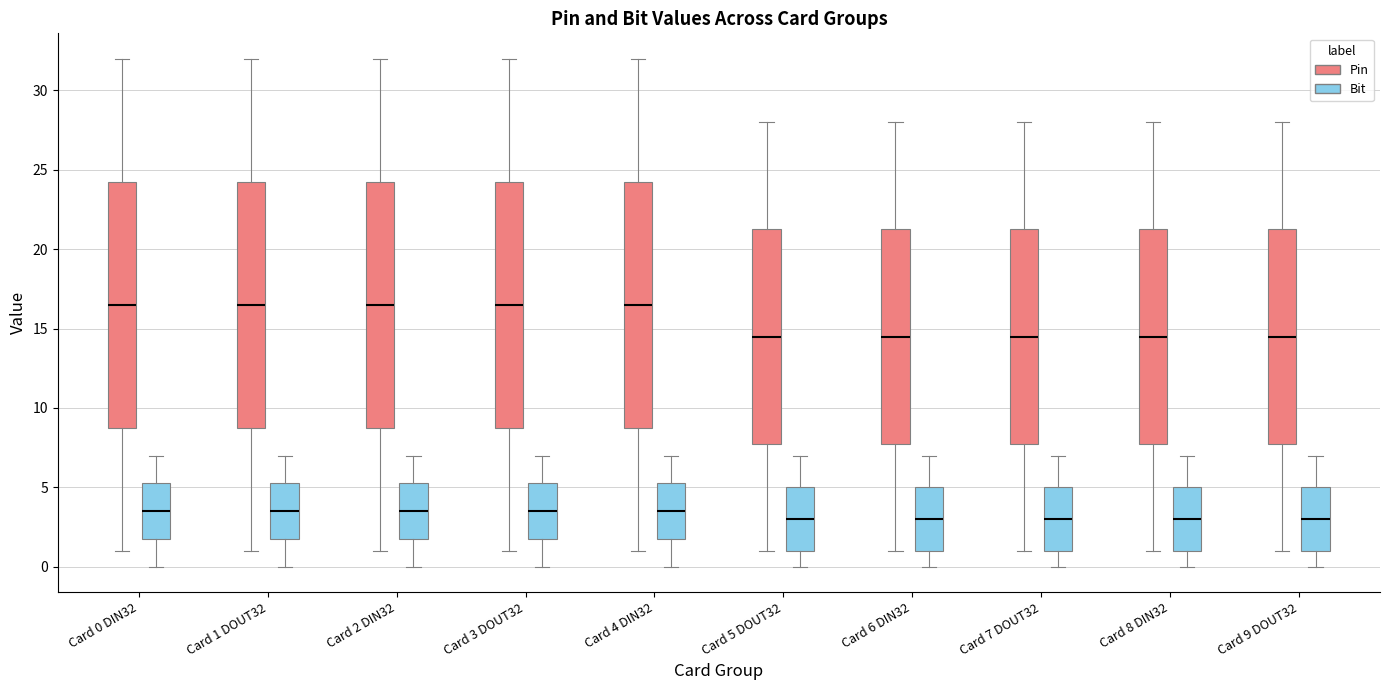

Reading left to right, transcribe this box plot: for each box, give where its median line is, the range the box spans, and where its two whiskers end, as read against the y-axis. The values are not printed on the chart, so give them approximately, as read against the axis.

Card 0 DIN32 (Pin): median 16.5, box 9.0 to 24.5, whiskers 1.0 to 32.0
Card 0 DIN32 (Bit): median 3.5, box 2.0 to 5.5, whiskers 0.0 to 7.0
Card 1 DOUT32 (Pin): median 16.5, box 9.0 to 24.5, whiskers 1.0 to 32.0
Card 1 DOUT32 (Bit): median 3.5, box 2.0 to 5.5, whiskers 0.0 to 7.0
Card 2 DIN32 (Pin): median 16.5, box 9.0 to 24.5, whiskers 1.0 to 32.0
Card 2 DIN32 (Bit): median 3.5, box 2.0 to 5.5, whiskers 0.0 to 7.0
Card 3 DOUT32 (Pin): median 16.5, box 9.0 to 24.5, whiskers 1.0 to 32.0
Card 3 DOUT32 (Bit): median 3.5, box 2.0 to 5.5, whiskers 0.0 to 7.0
Card 4 DIN32 (Pin): median 16.5, box 9.0 to 24.5, whiskers 1.0 to 32.0
Card 4 DIN32 (Bit): median 3.5, box 2.0 to 5.5, whiskers 0.0 to 7.0
Card 5 DOUT32 (Pin): median 14.5, box 8.0 to 21.5, whiskers 1.0 to 28.0
Card 5 DOUT32 (Bit): median 3.0, box 1.0 to 5.0, whiskers 0.0 to 7.0
Card 6 DIN32 (Pin): median 14.5, box 8.0 to 21.5, whiskers 1.0 to 28.0
Card 6 DIN32 (Bit): median 3.0, box 1.0 to 5.0, whiskers 0.0 to 7.0
Card 7 DOUT32 (Pin): median 14.5, box 8.0 to 21.5, whiskers 1.0 to 28.0
Card 7 DOUT32 (Bit): median 3.0, box 1.0 to 5.0, whiskers 0.0 to 7.0
Card 8 DIN32 (Pin): median 14.5, box 8.0 to 21.5, whiskers 1.0 to 28.0
Card 8 DIN32 (Bit): median 3.0, box 1.0 to 5.0, whiskers 0.0 to 7.0
Card 9 DOUT32 (Pin): median 14.5, box 8.0 to 21.5, whiskers 1.0 to 28.0
Card 9 DOUT32 (Bit): median 3.0, box 1.0 to 5.0, whiskers 0.0 to 7.0